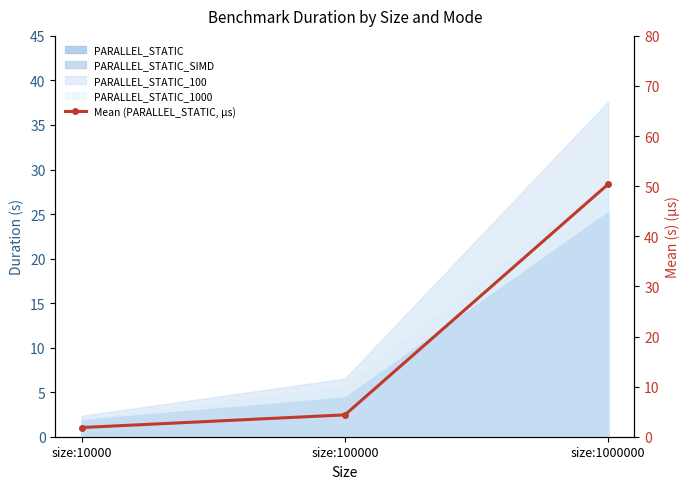

How many categories are shown in the chart?

3